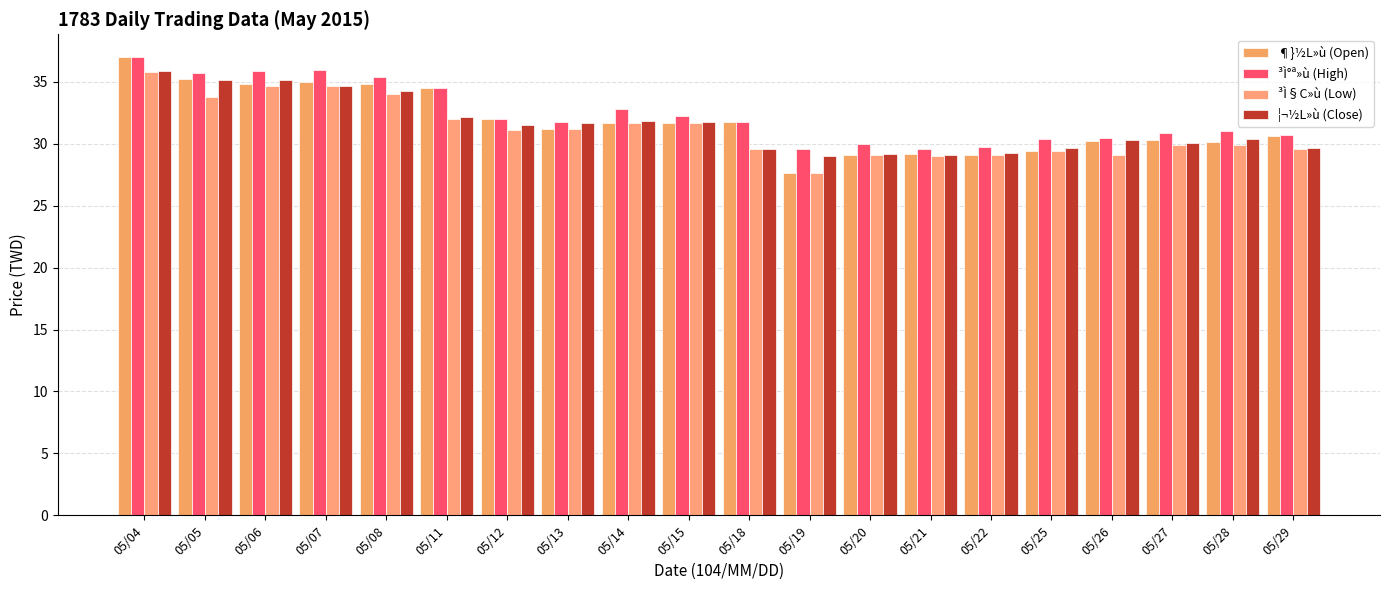

Reading left to right, extract all data points from this chart.

¶}½L»ù (Open): 37.0	35.2	34.8	35.0	34.8	34.5	32.0	31.2	31.6	31.7	31.8	27.6	29.1	29.1	29.1	29.4	30.2	30.3	30.1	30.6
³Ì°ª»ù (High): 37.0	35.8	35.9	36.0	35.4	34.5	32.0	31.8	32.8	32.2	31.8	29.6	30.0	29.6	29.8	30.4	30.5	30.9	31.0	30.7
³Ì§C»ù (Low): 35.8	33.8	34.6	34.7	34.0	32.0	31.1	31.2	31.6	31.7	29.6	27.6	29.1	29.0	29.1	29.4	29.1	29.9	29.9	29.6
¦¬½L»ù (Close): 35.9	35.1	35.1	34.7	34.3	32.2	31.5	31.6	31.9	31.8	29.6	29.0	29.1	29.1	29.3	29.7	30.3	30.1	30.4	29.7